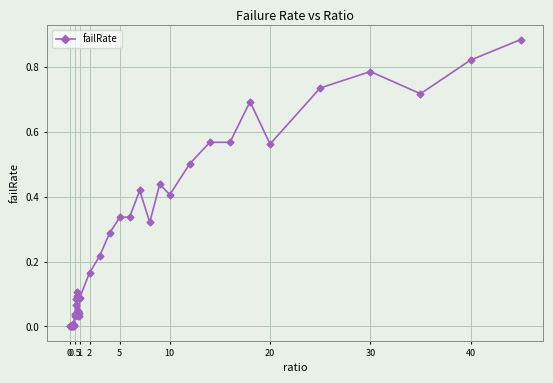

True or false: the data has more than 1 interior local peaks.

True